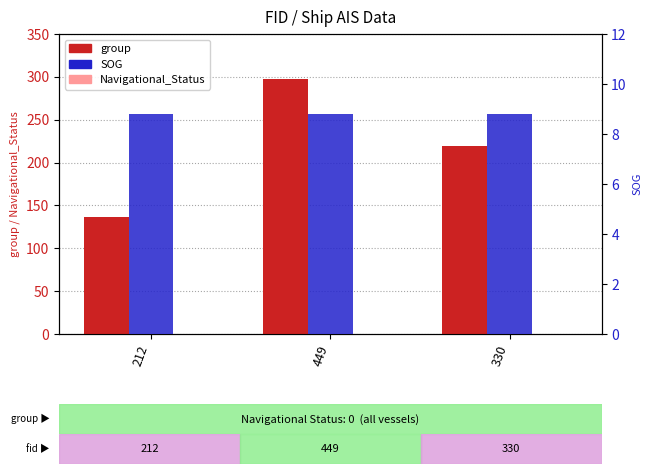

What is the sum of the group values at 212 and 449?

435.0